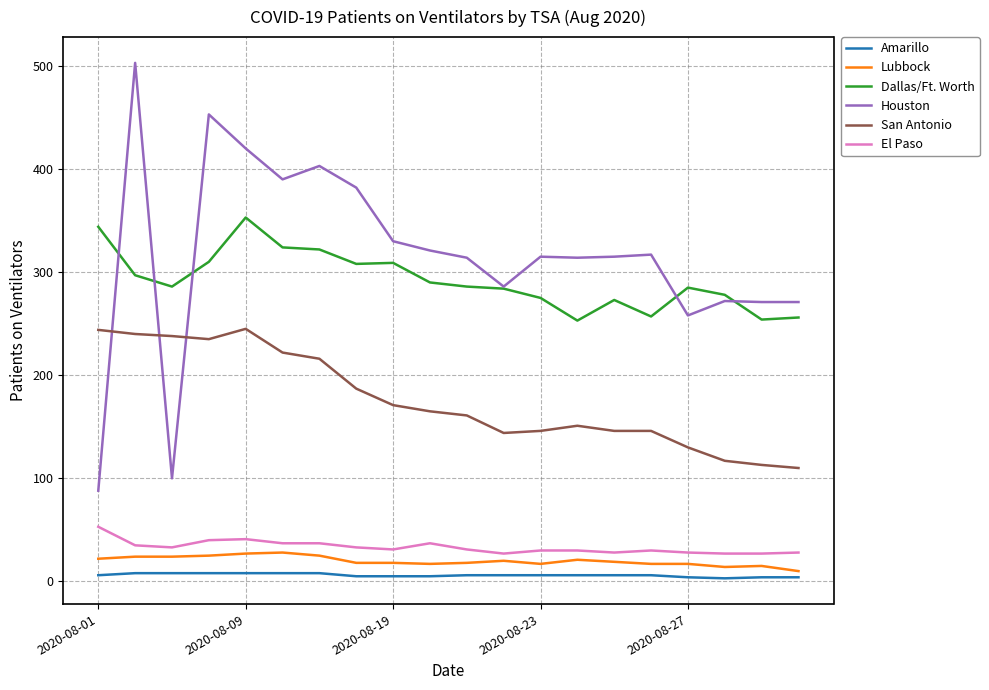

Which series has the widest spread of values?

Houston